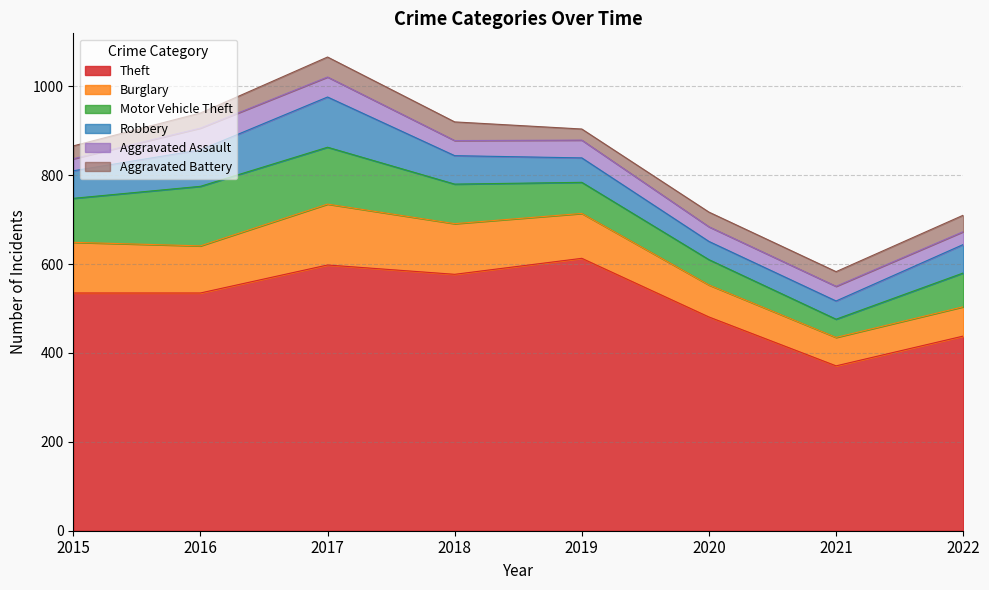

Does the chart display data point markers on the line(s)?

No